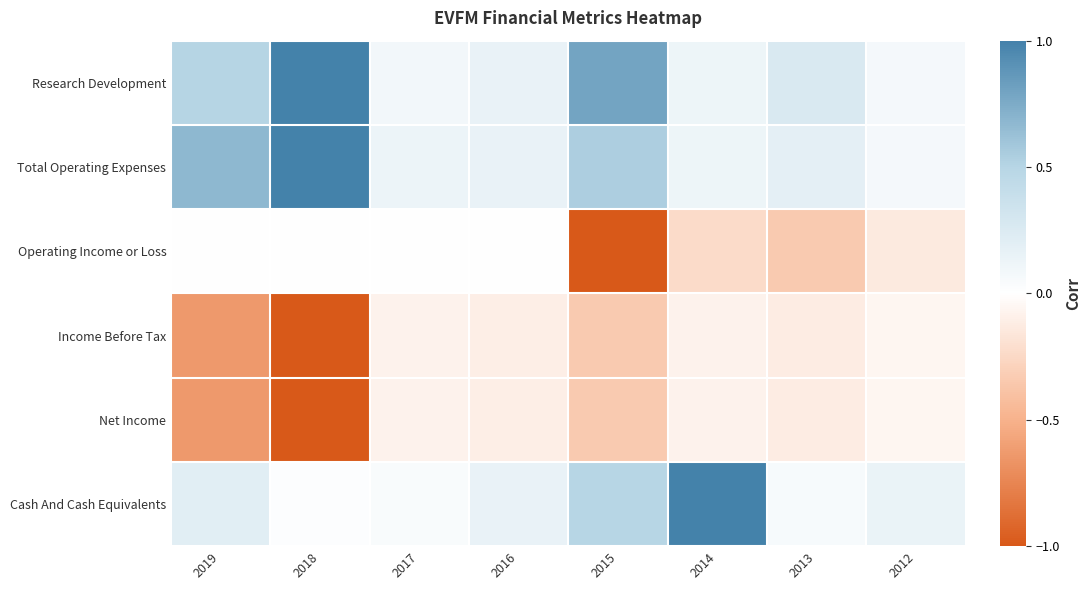

Which series changed the most between 2016 and 2015?

Operating Income or Loss